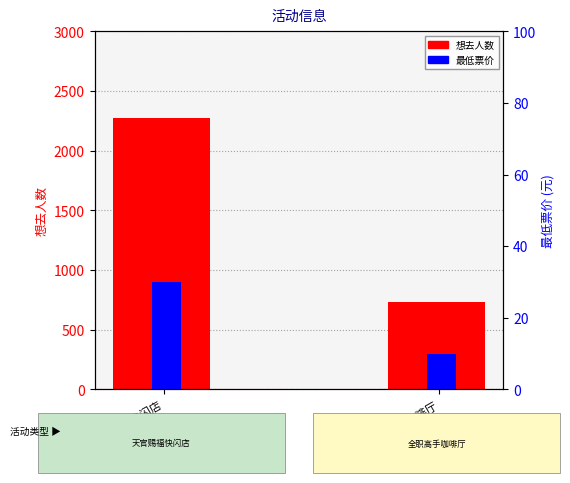

What is the value of the 最低票价 bar at the 1st from the left?

30